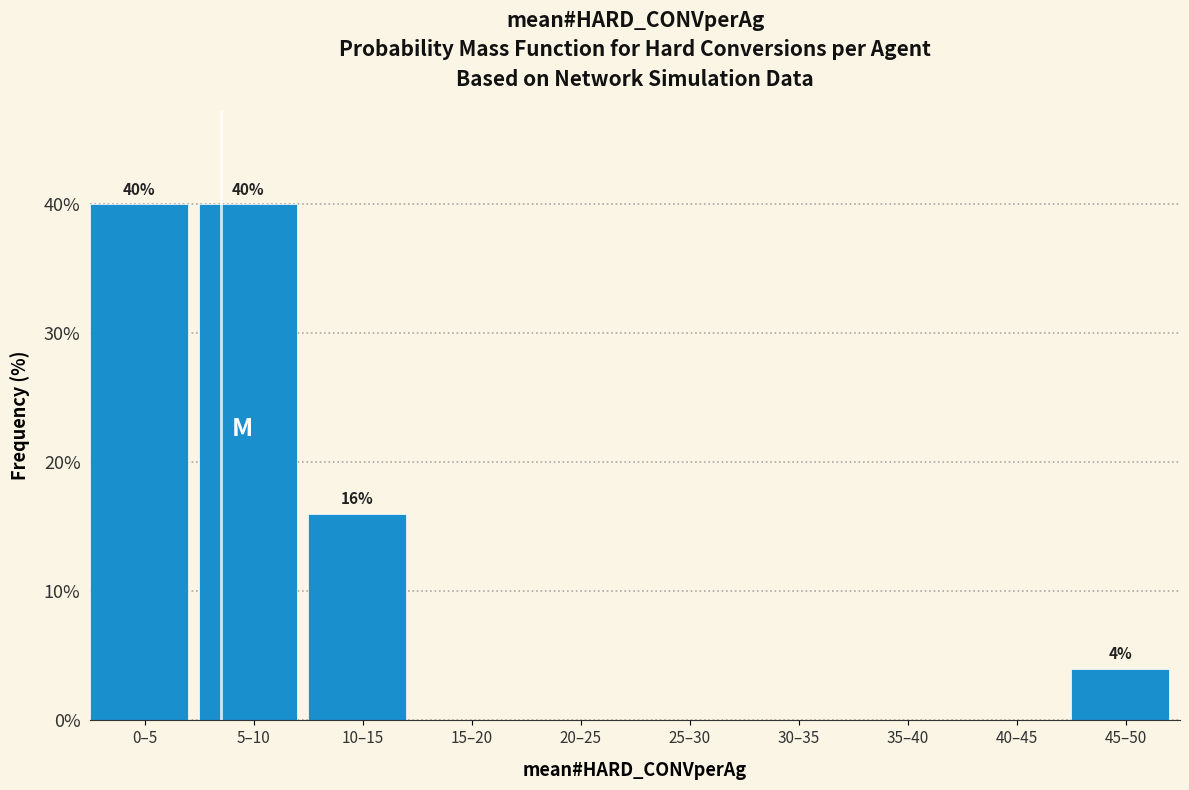

Reading left to right, what are all the values shown in this chart?

0–5=40	5–10=40	10–15=16	15–20=0	20–25=0	25–30=0	30–35=0	35–40=0	40–45=0	45–50=4